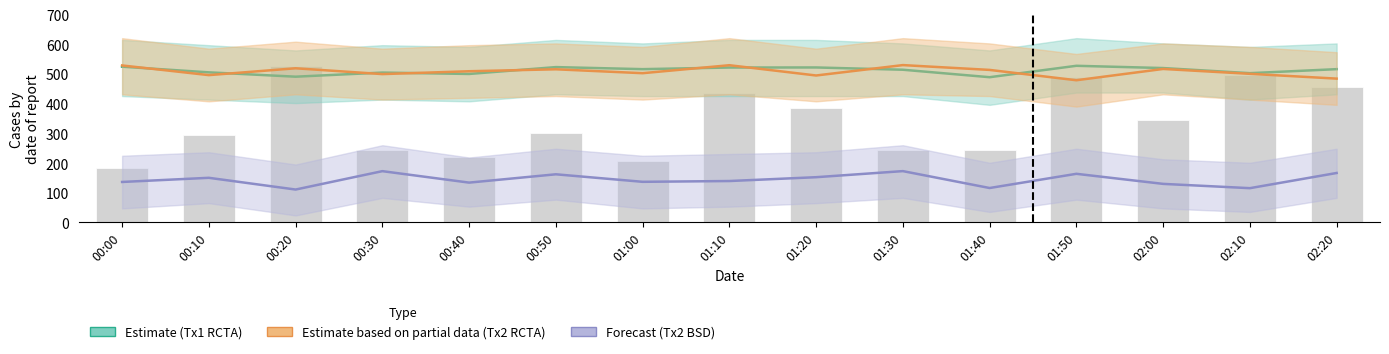

Where does the Tx2 BSD (Forecast) series first go above 139?

00:10